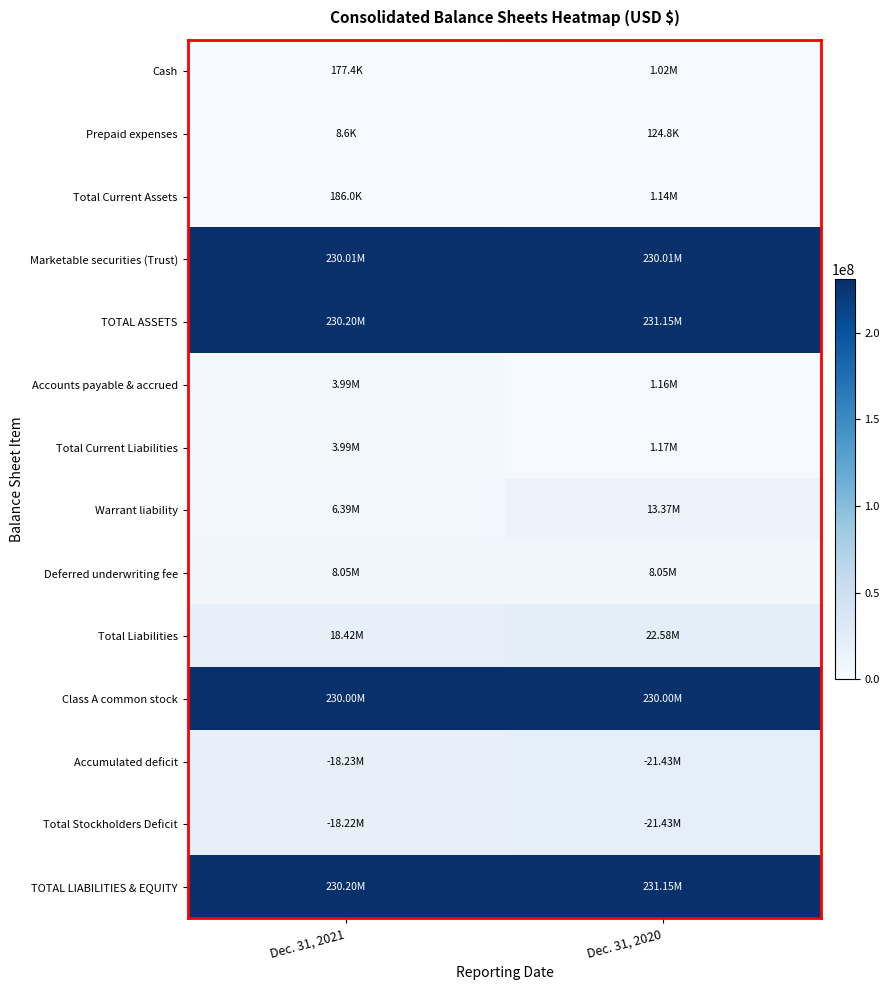

What is the minimum value shown in the chart?

8611